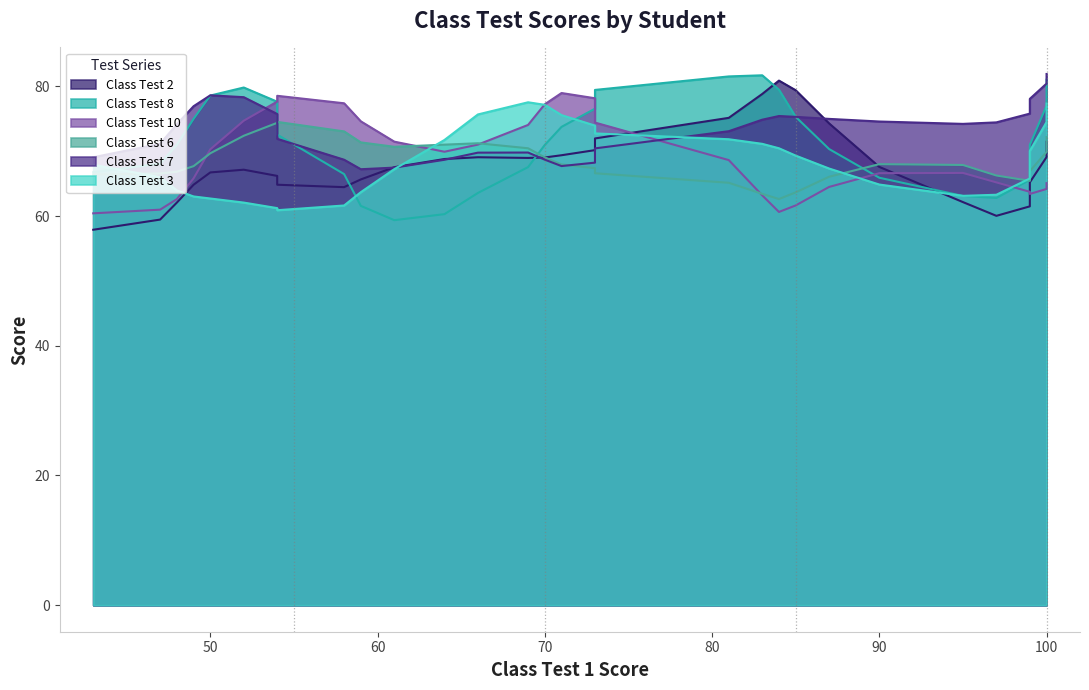

Does the chart have visible grid lines?

No